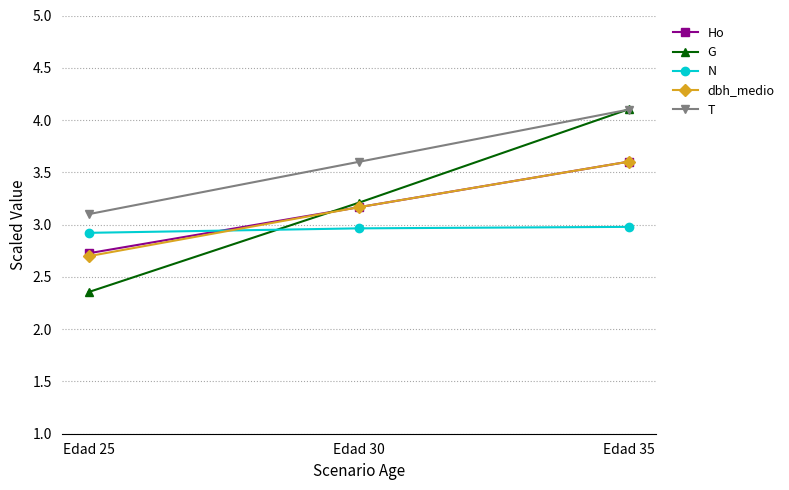

List the labels in order of T value, largest first.

Edad 35, Edad 30, Edad 25